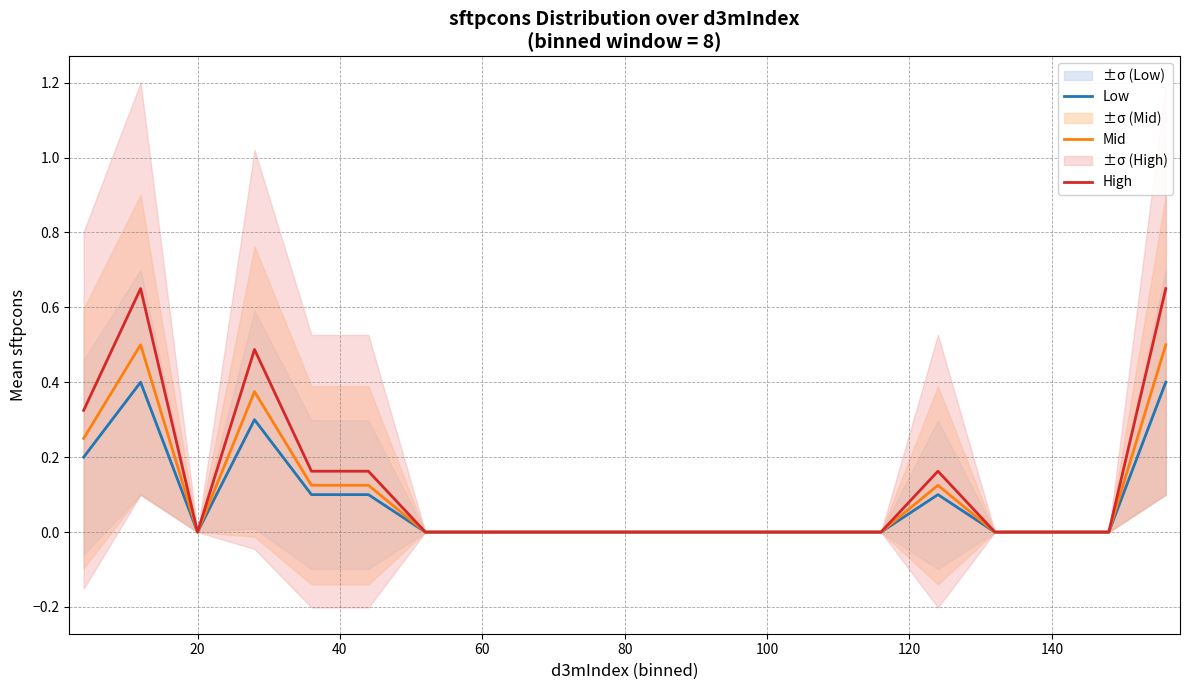

True or false: Low has a value of -0.2 at 100.

False